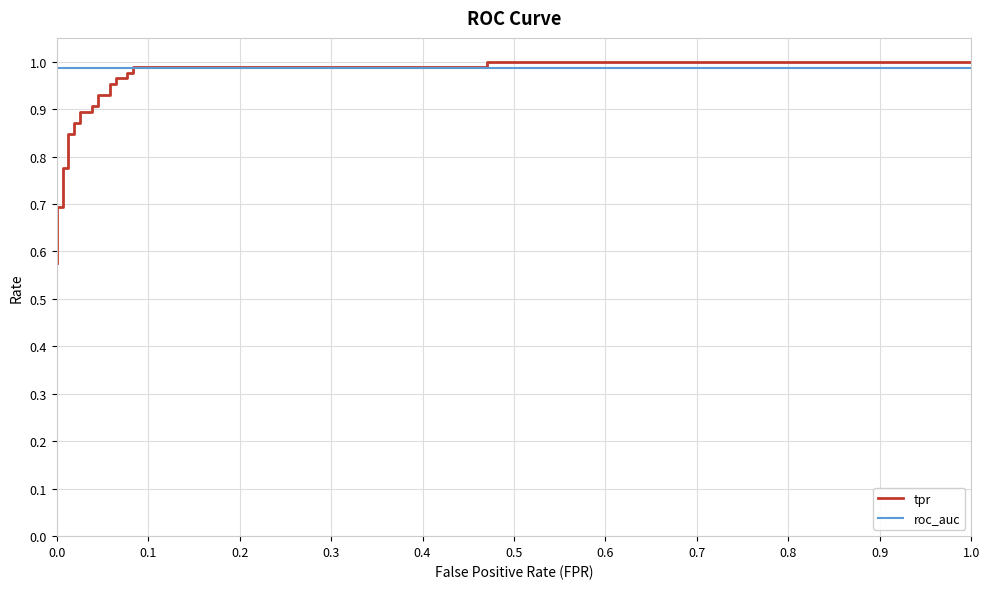

Reading left to right, transcribe all the data shown in this chart.

tpr: 0.6	0.6	0.7	0.7	0.8	0.8	0.8	0.8	0.9	0.9	0.9	0.9	0.9	0.9	0.9	0.9	1.0	1.0	1.0	1.0	1.0	1.0	1.0	1.0	1.0	1.0
roc_auc: 1.0	1.0	1.0	1.0	1.0	1.0	1.0	1.0	1.0	1.0	1.0	1.0	1.0	1.0	1.0	1.0	1.0	1.0	1.0	1.0	1.0	1.0	1.0	1.0	1.0	1.0